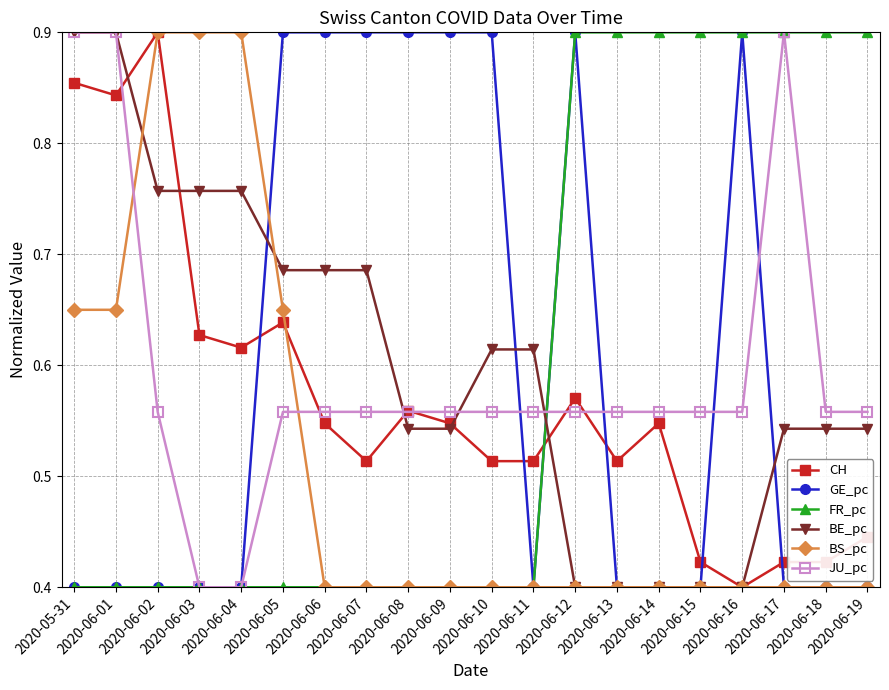

Count the GE_pc values in the range 0 to 1.

20